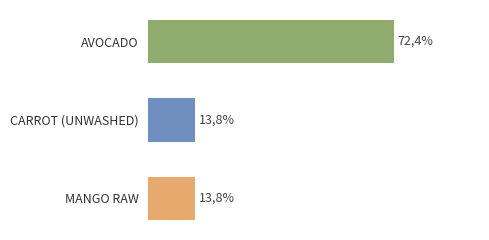

Does the chart contain stacked bars?

No